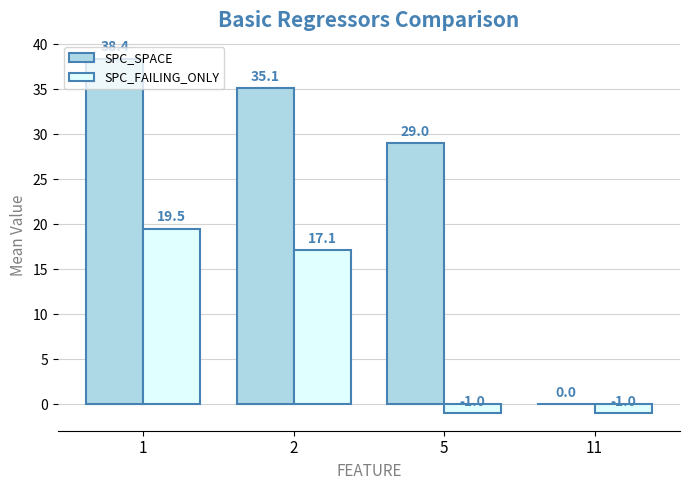

How many values in the SPC_FAILING_ONLY series exceed 17?

2